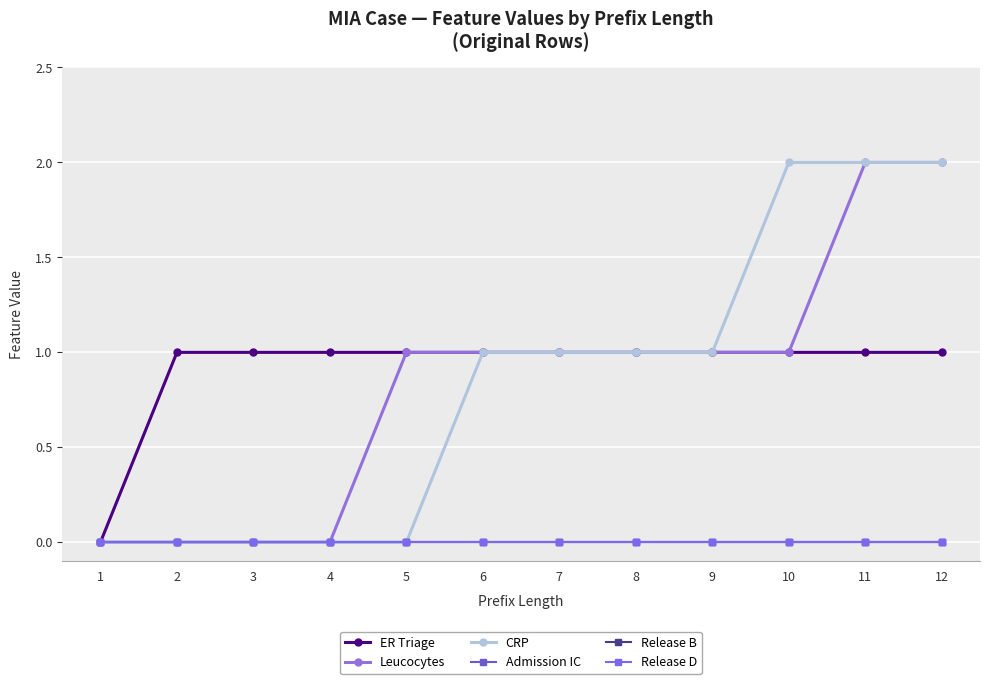

Does the chart have visible grid lines?

Yes